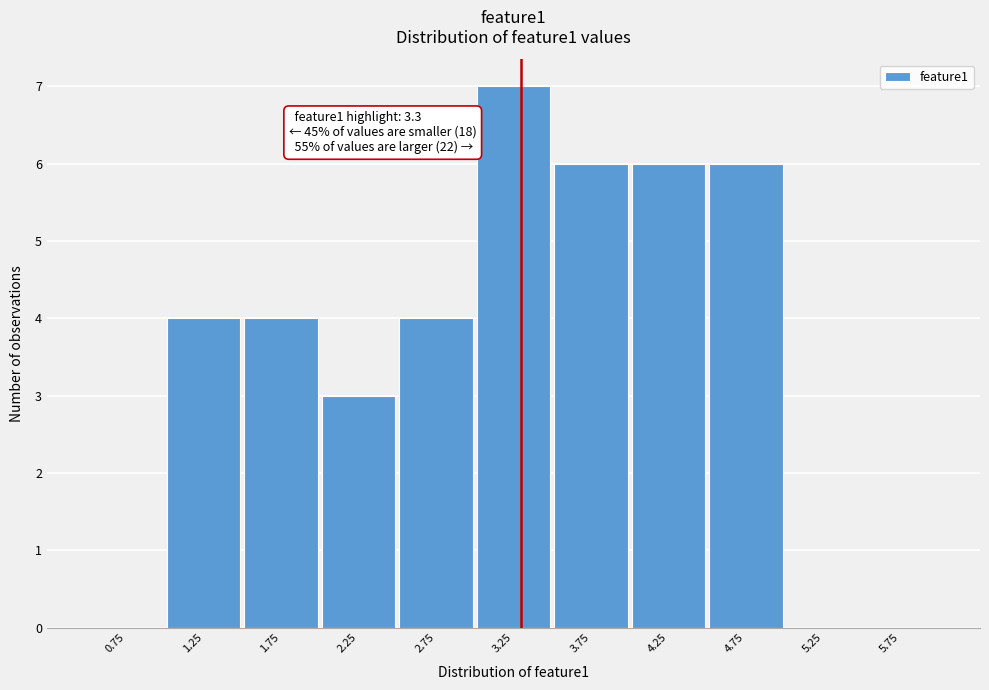

Over which range of the x-axis is the bar tallest?

3.0 to 3.5